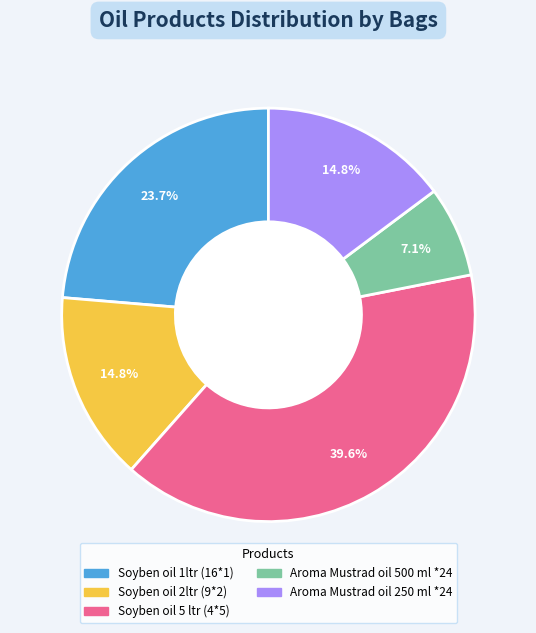

To the nearest percent, what is the combined percentage of Soyben oil 2ltr (9*2) and Aroma Mustrad oil 500 ml *24?

22%